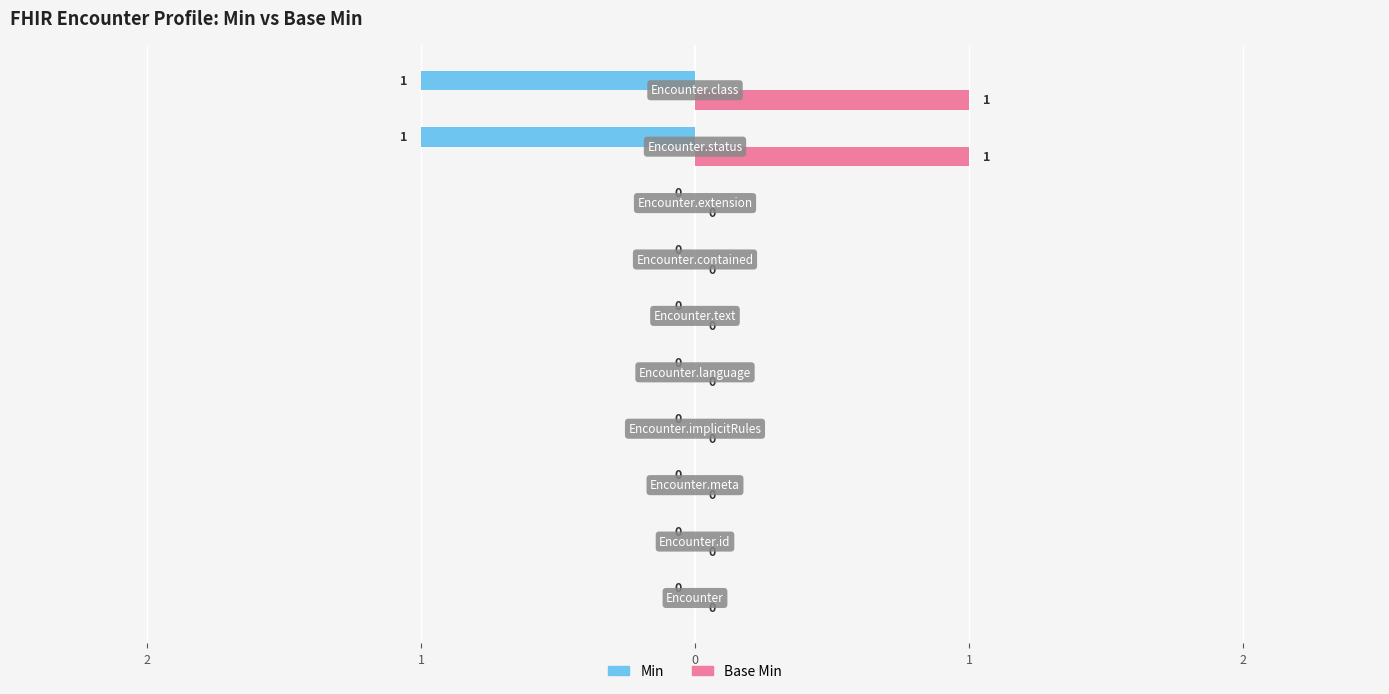

What are all the series names shown in the legend?

Min, Base Min